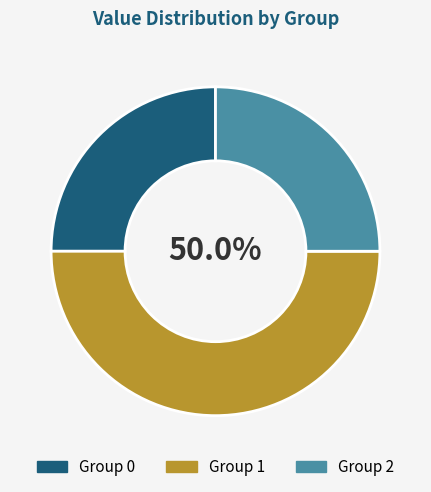

Does Group 2 account for over 50% of the chart?

No